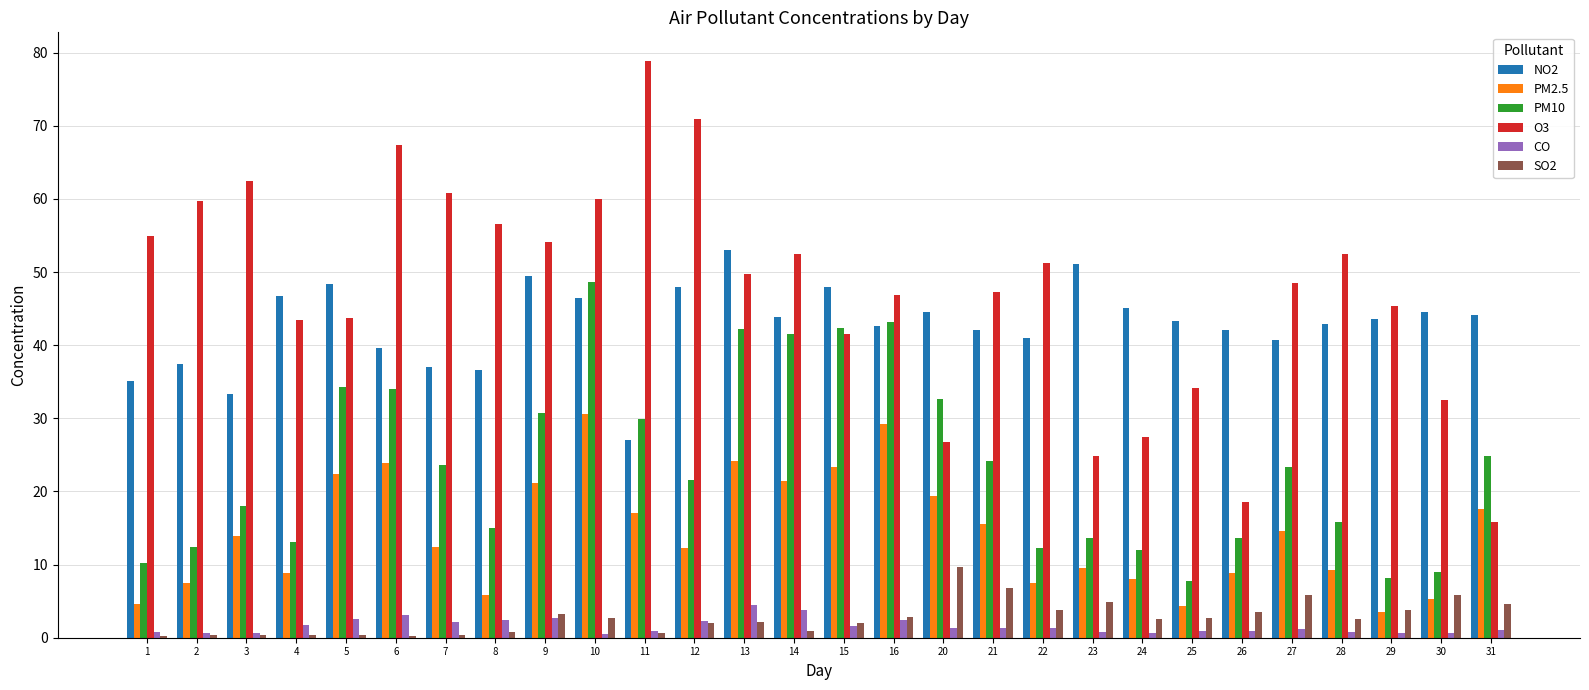

At which category is the sum across all series the highest?

10